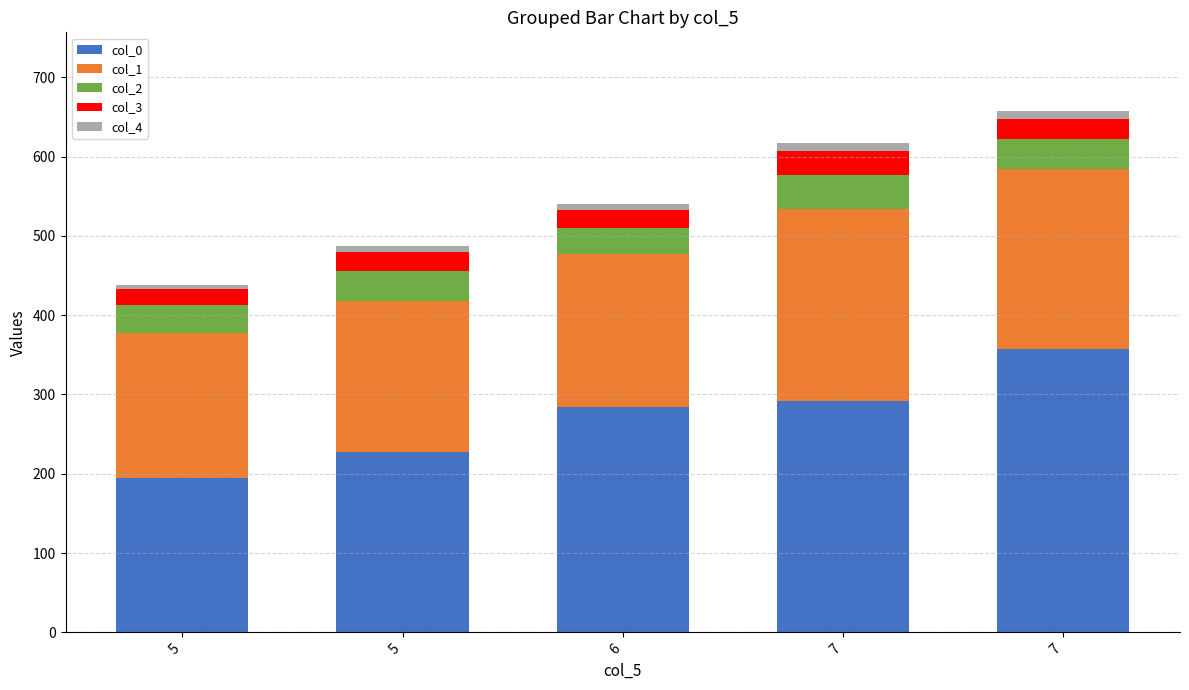

How many bars are there in total?

5